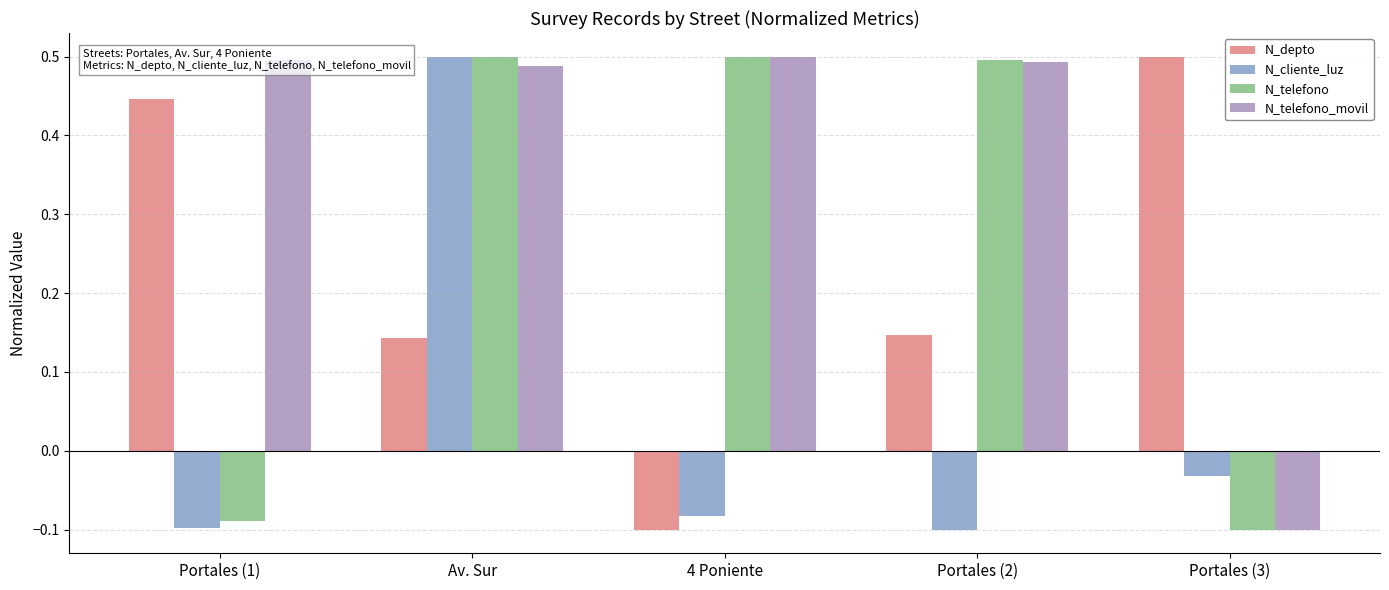

Where does the N_telefono series first go above 0?

Av. Sur